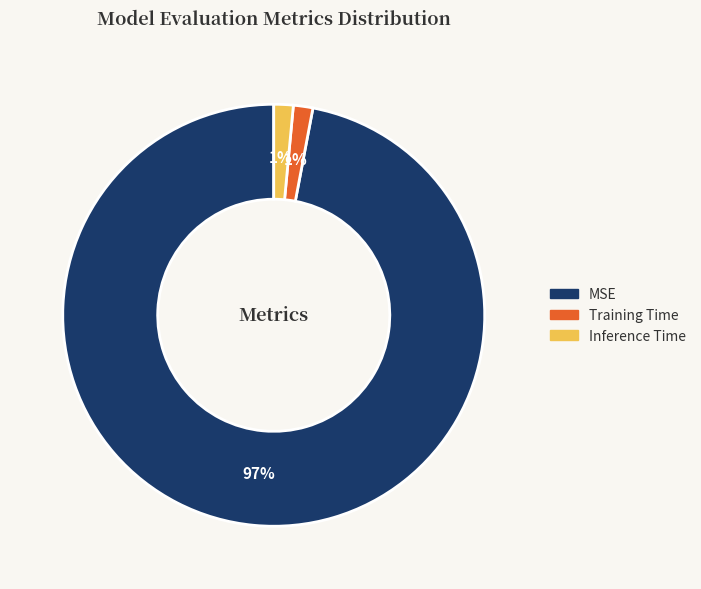

Which has a higher value, Training Time or MSE?

MSE